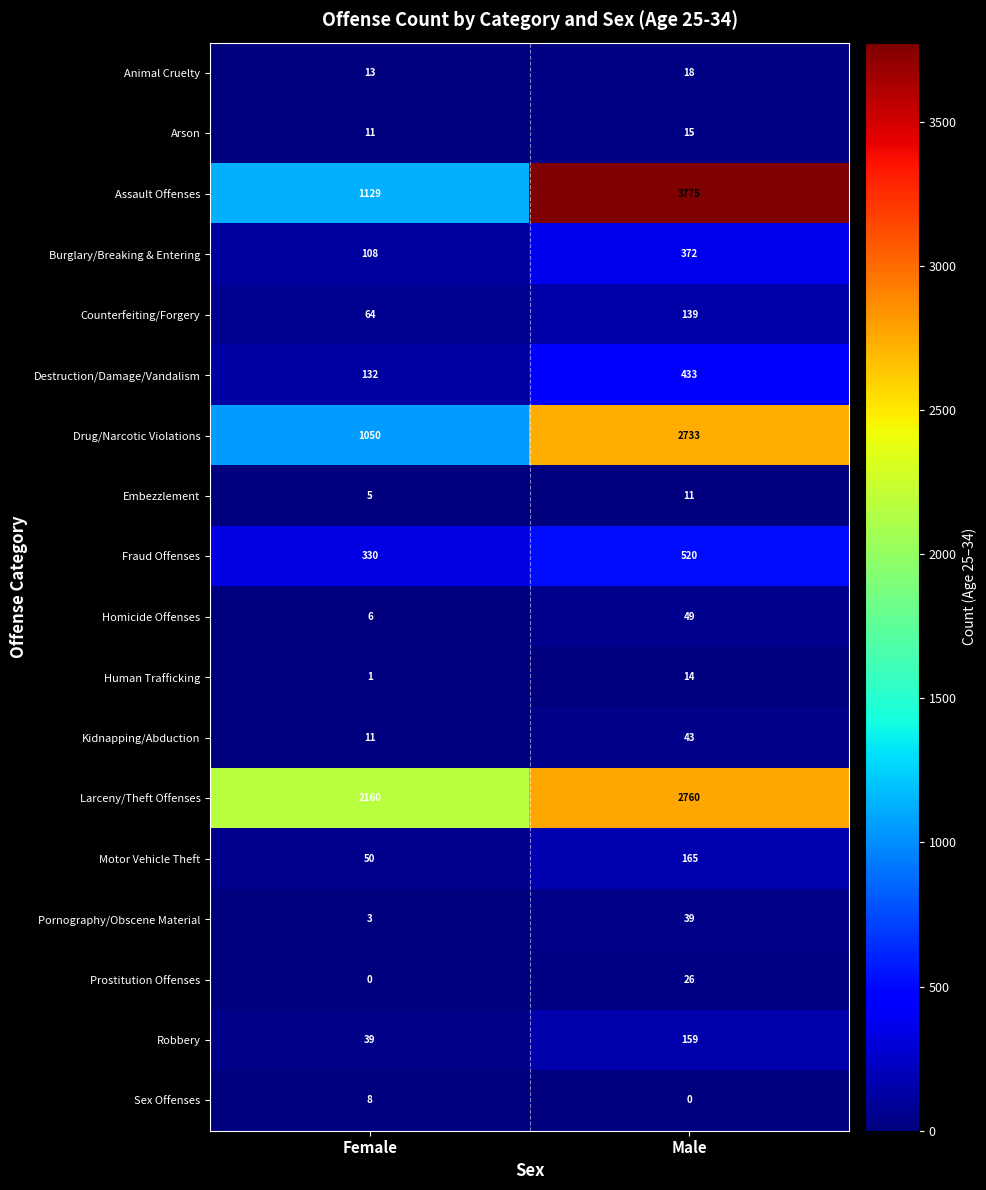

What is the highest value of the Human Trafficking series?

14